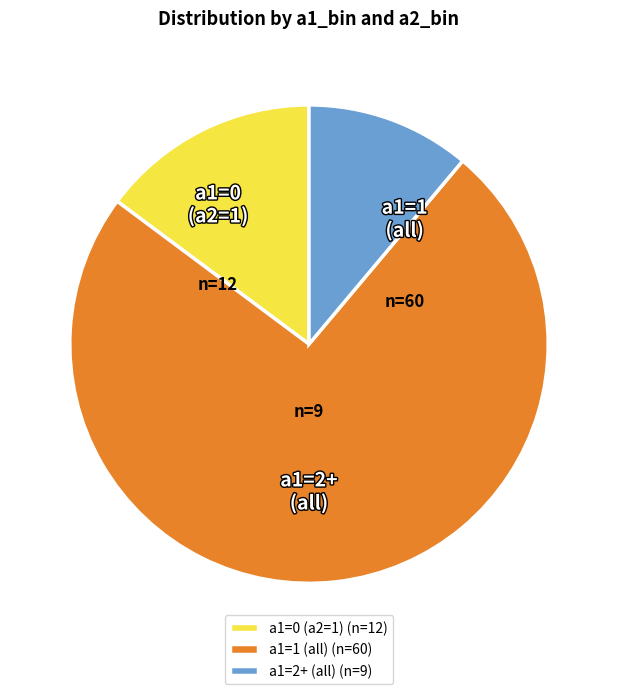

Is the sum of a1=2+ (all) (n=9) and a1=0 (a2=1) (n=12) greater than half?

No